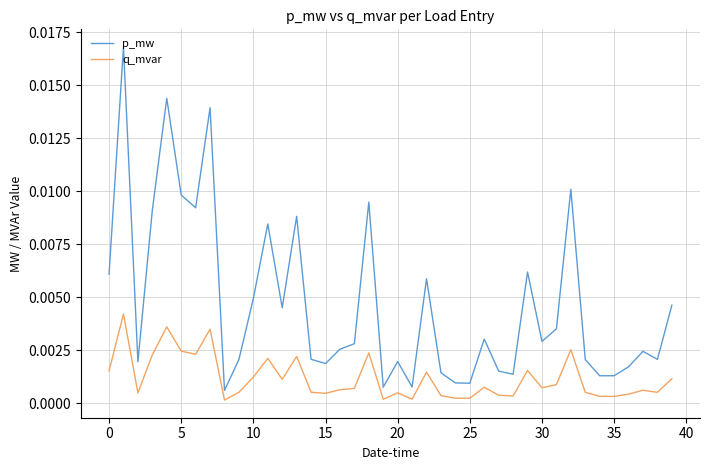

Which series has the largest range (max minus min)?

p_mw